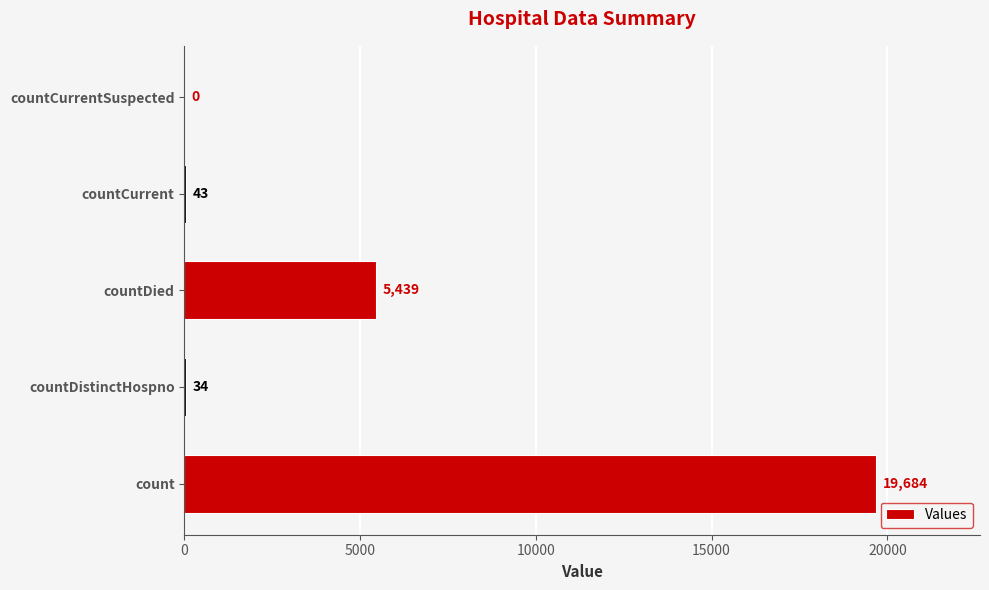

What is the sum of the values at countDistinctHospno and countDied?

5473